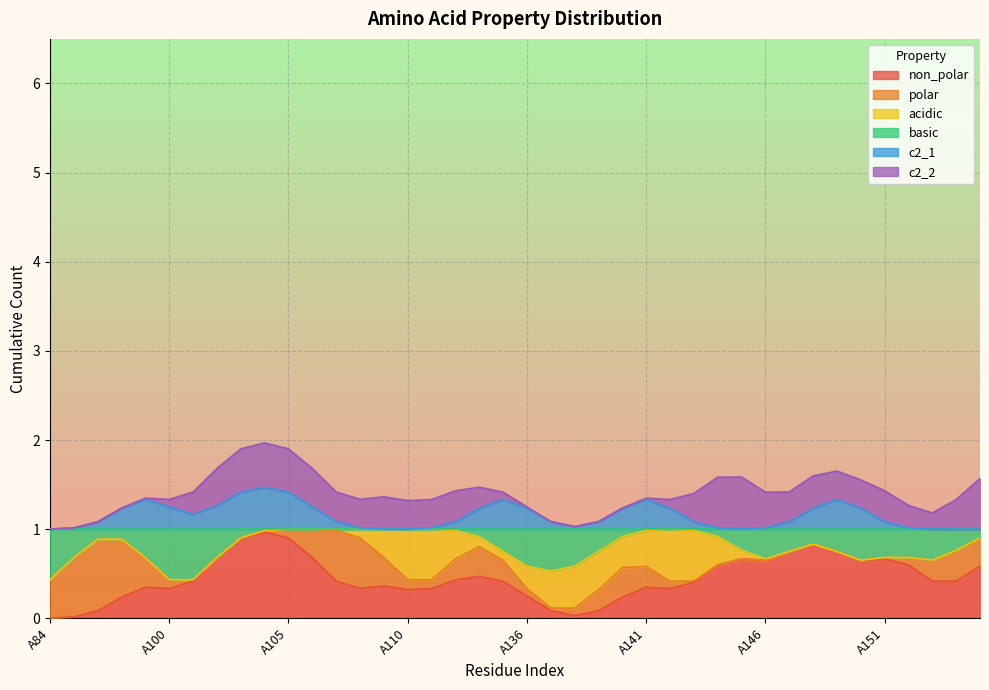

Rank the series by their maximum value, from lowest to highest.

non_polar, polar, acidic, basic, c2_1, c2_2